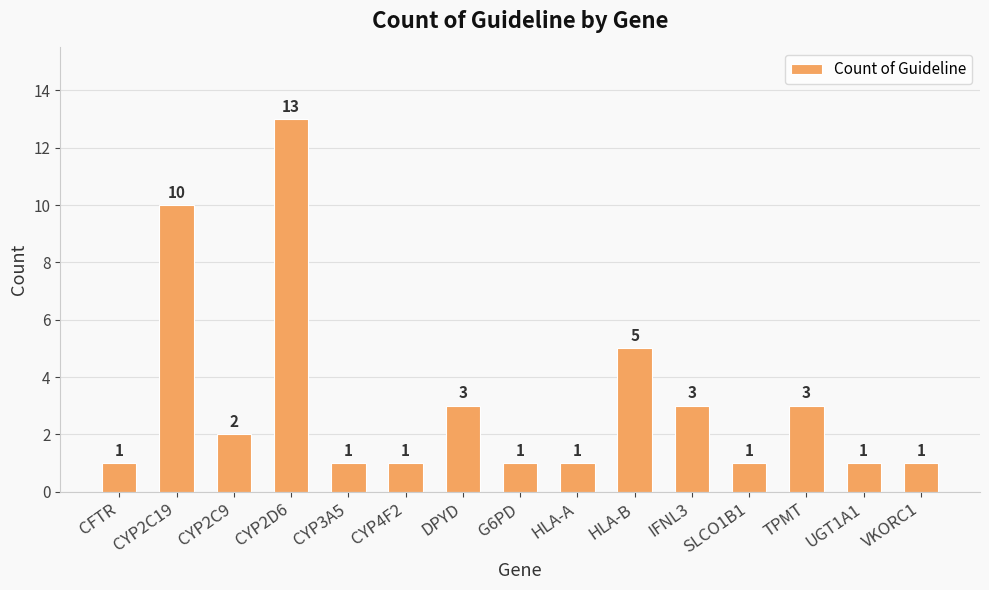

Which has a higher value, SLCO1B1 or CYP2C9?

CYP2C9